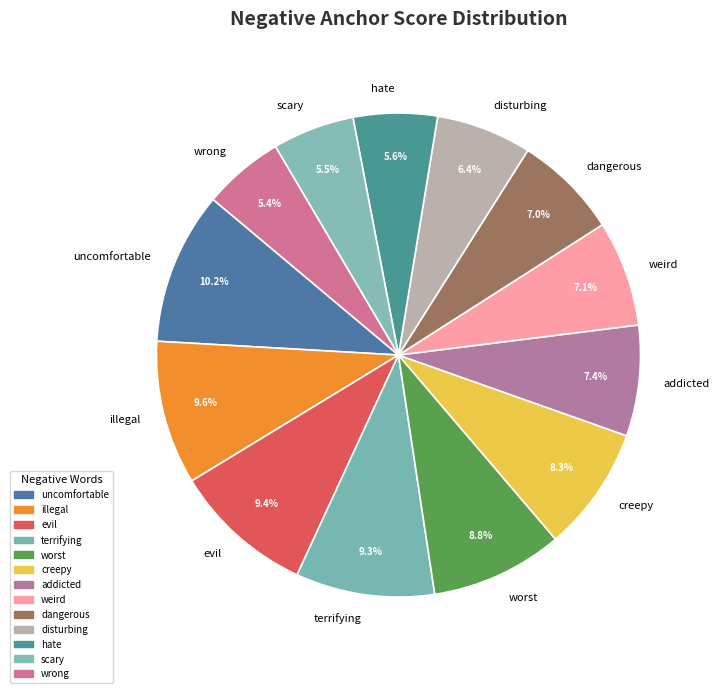

Which category has the biggest portion of the pie?

uncomfortable